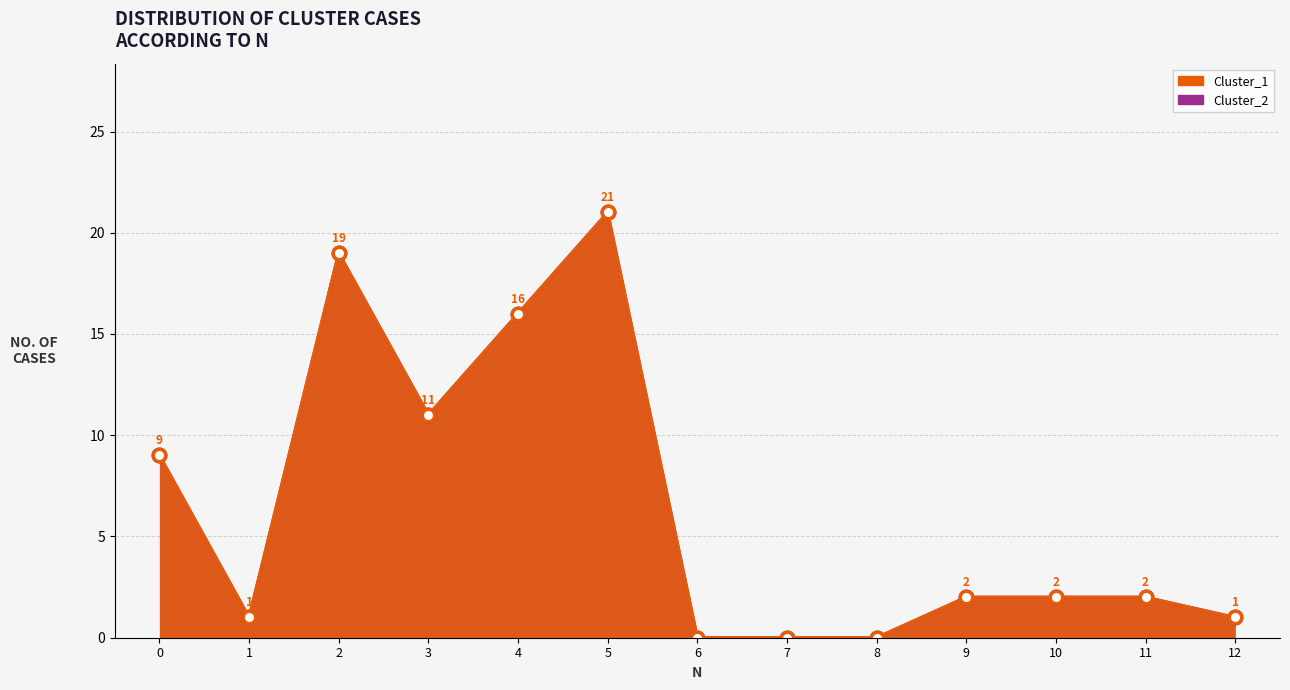

True or false: Cluster_2 has a value of 1 at 1.

False